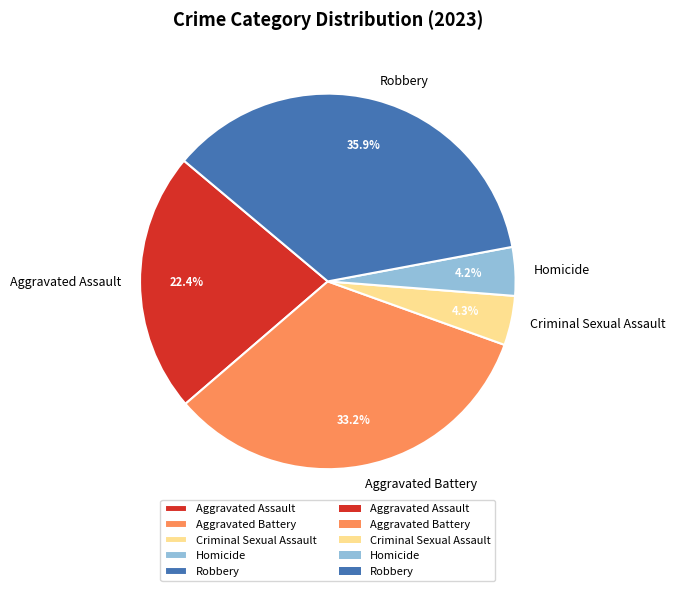

To the nearest percent, what is the average slice percentage?

20%